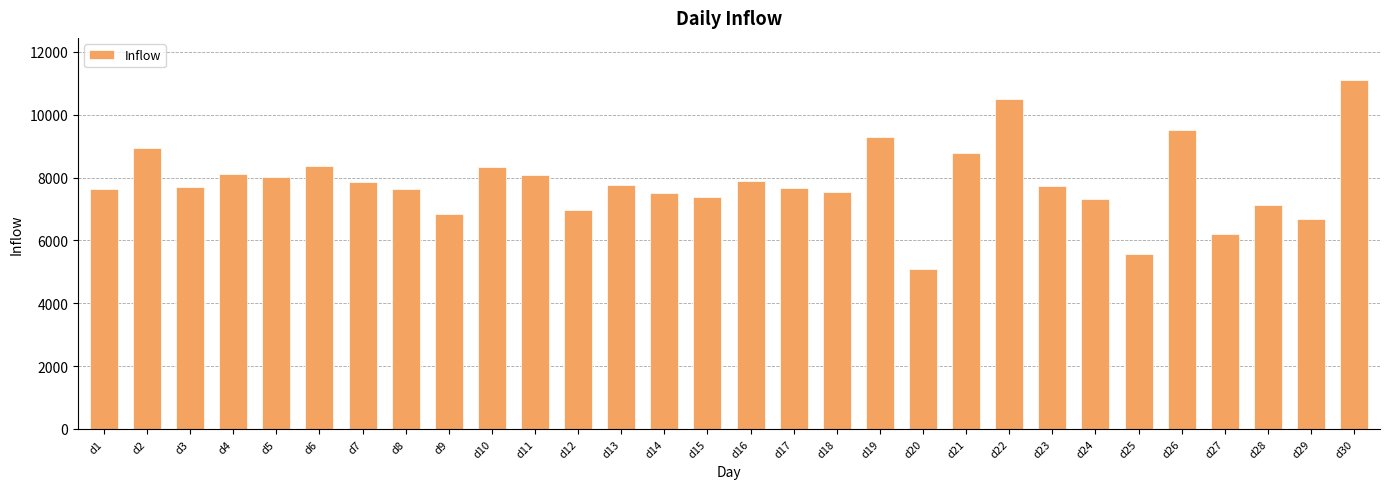

Read the value at d19, to the nearest 100.

9300